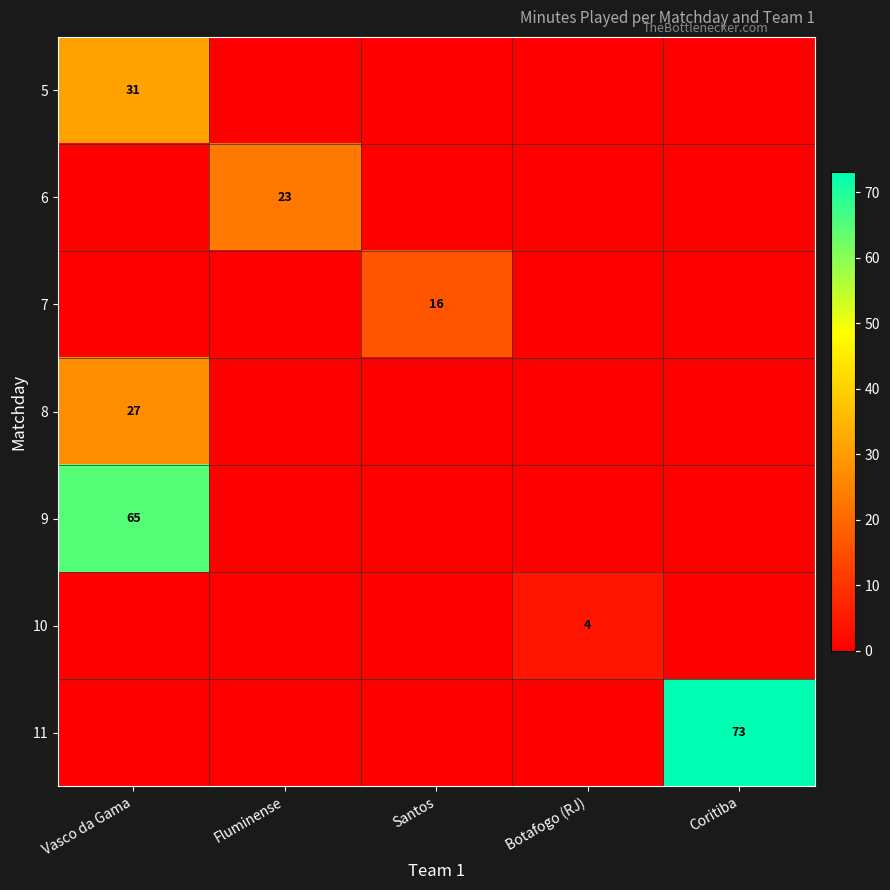

The value of 8 at Vasco da Gama is 18. True or false?

False